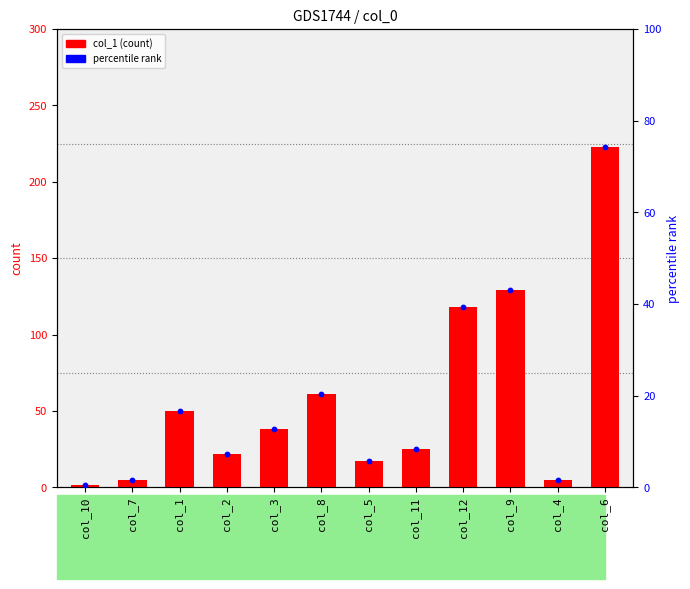

Which series has the widest spread of Y values?

col_1